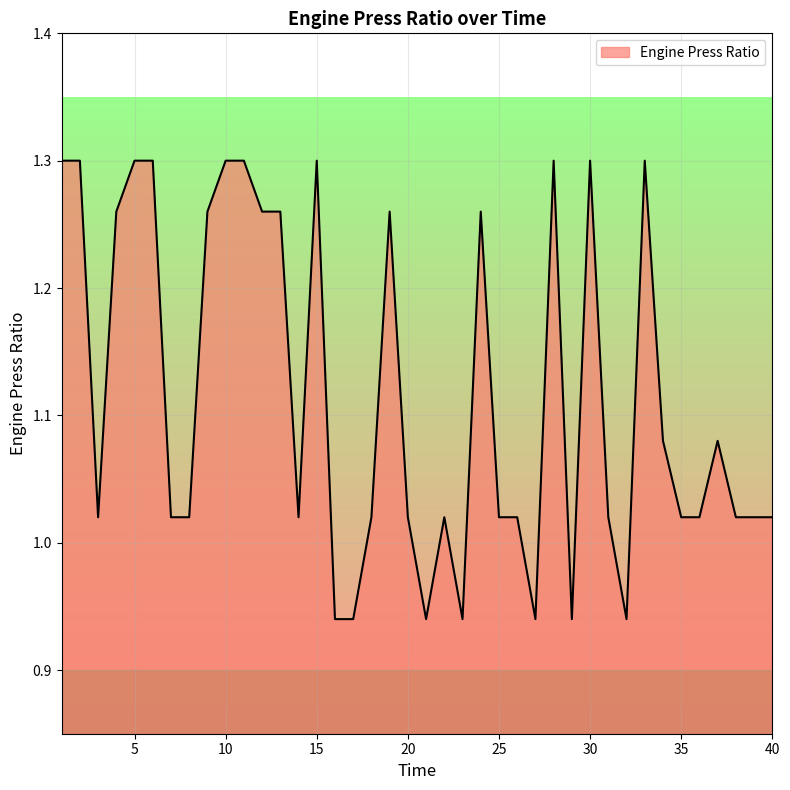

What is the difference between the maximum and minimum values?

0.4